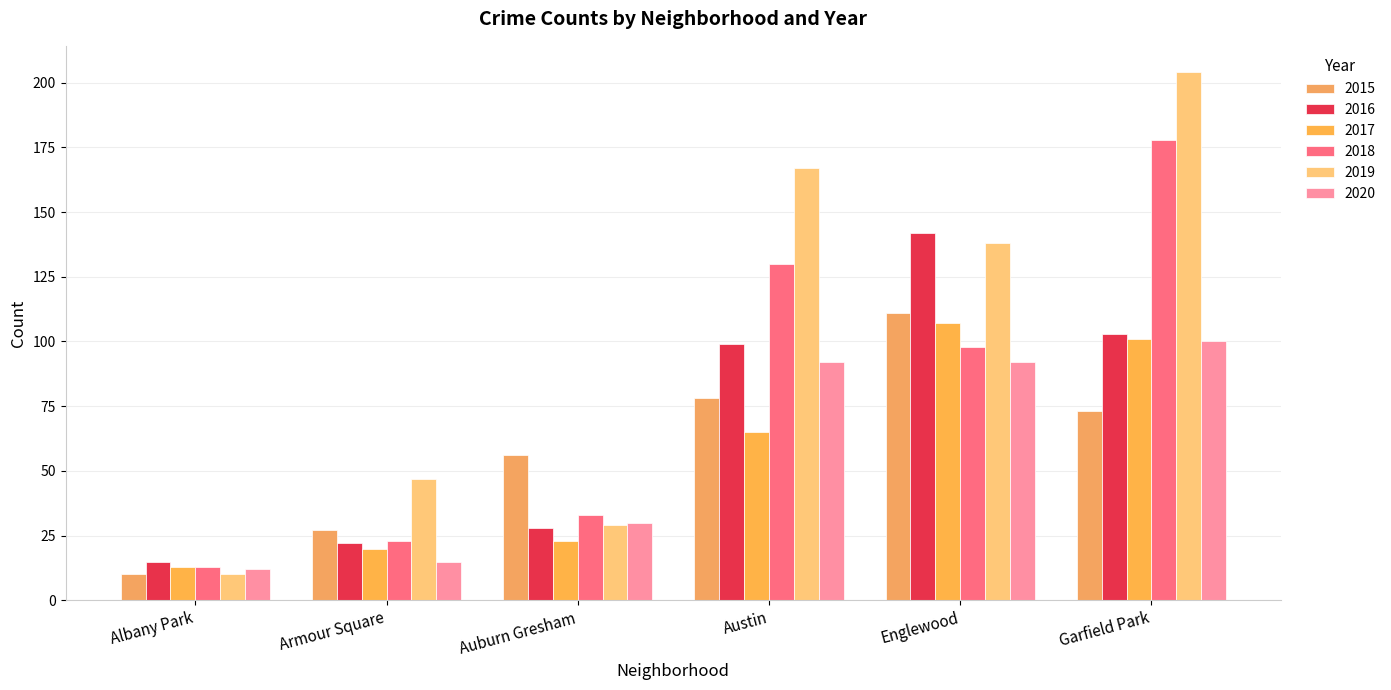

Reading left to right, transcribe all the data shown in this chart.

2015: Albany Park=10	Armour Square=27	Auburn Gresham=56	Austin=78	Englewood=111	Garfield Park=73
2016: Albany Park=15	Armour Square=22	Auburn Gresham=28	Austin=99	Englewood=142	Garfield Park=103
2017: Albany Park=13	Armour Square=20	Auburn Gresham=23	Austin=65	Englewood=107	Garfield Park=101
2018: Albany Park=13	Armour Square=23	Auburn Gresham=33	Austin=130	Englewood=98	Garfield Park=178
2019: Albany Park=10	Armour Square=47	Auburn Gresham=29	Austin=167	Englewood=138	Garfield Park=204
2020: Albany Park=12	Armour Square=15	Auburn Gresham=30	Austin=92	Englewood=92	Garfield Park=100